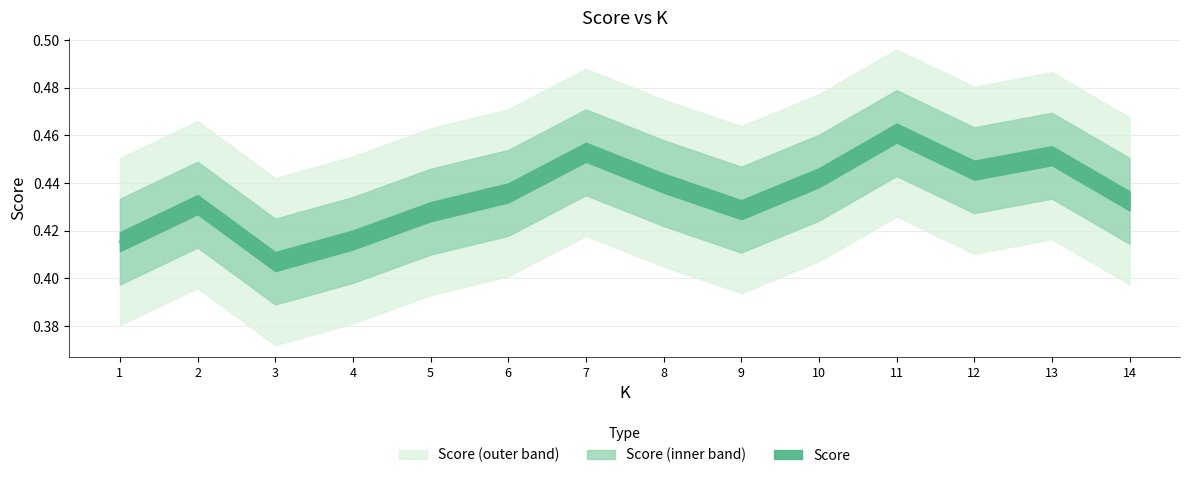

Reading right to left, extract all data points from this chart.

0.4	0.5	0.4	0.5	0.4	0.4	0.4	0.5	0.4	0.4	0.4	0.4	0.4	0.4